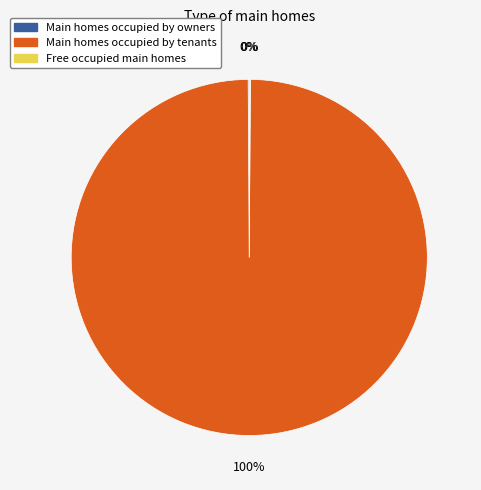

What is the majority slice?

Main homes occupied by tenants